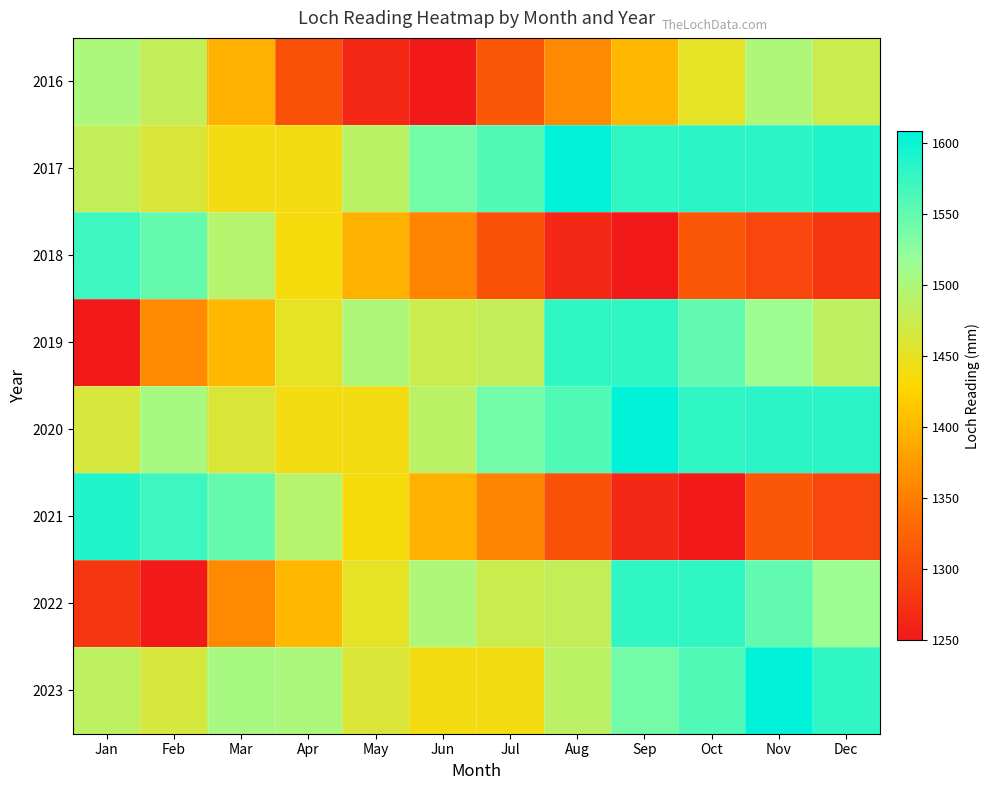

Which category has the lowest value across all series?

Jun